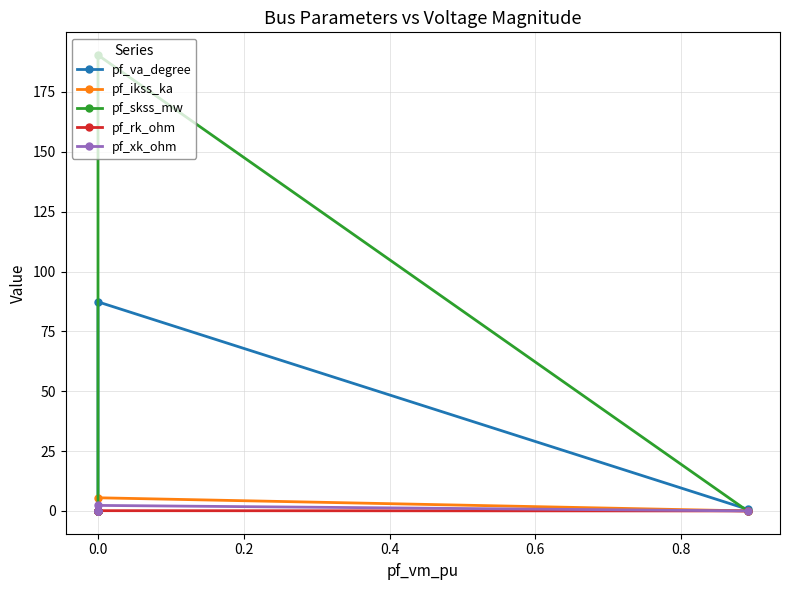

The value of pf_rk_ohm at 0.0 is -0.0. True or false?

False